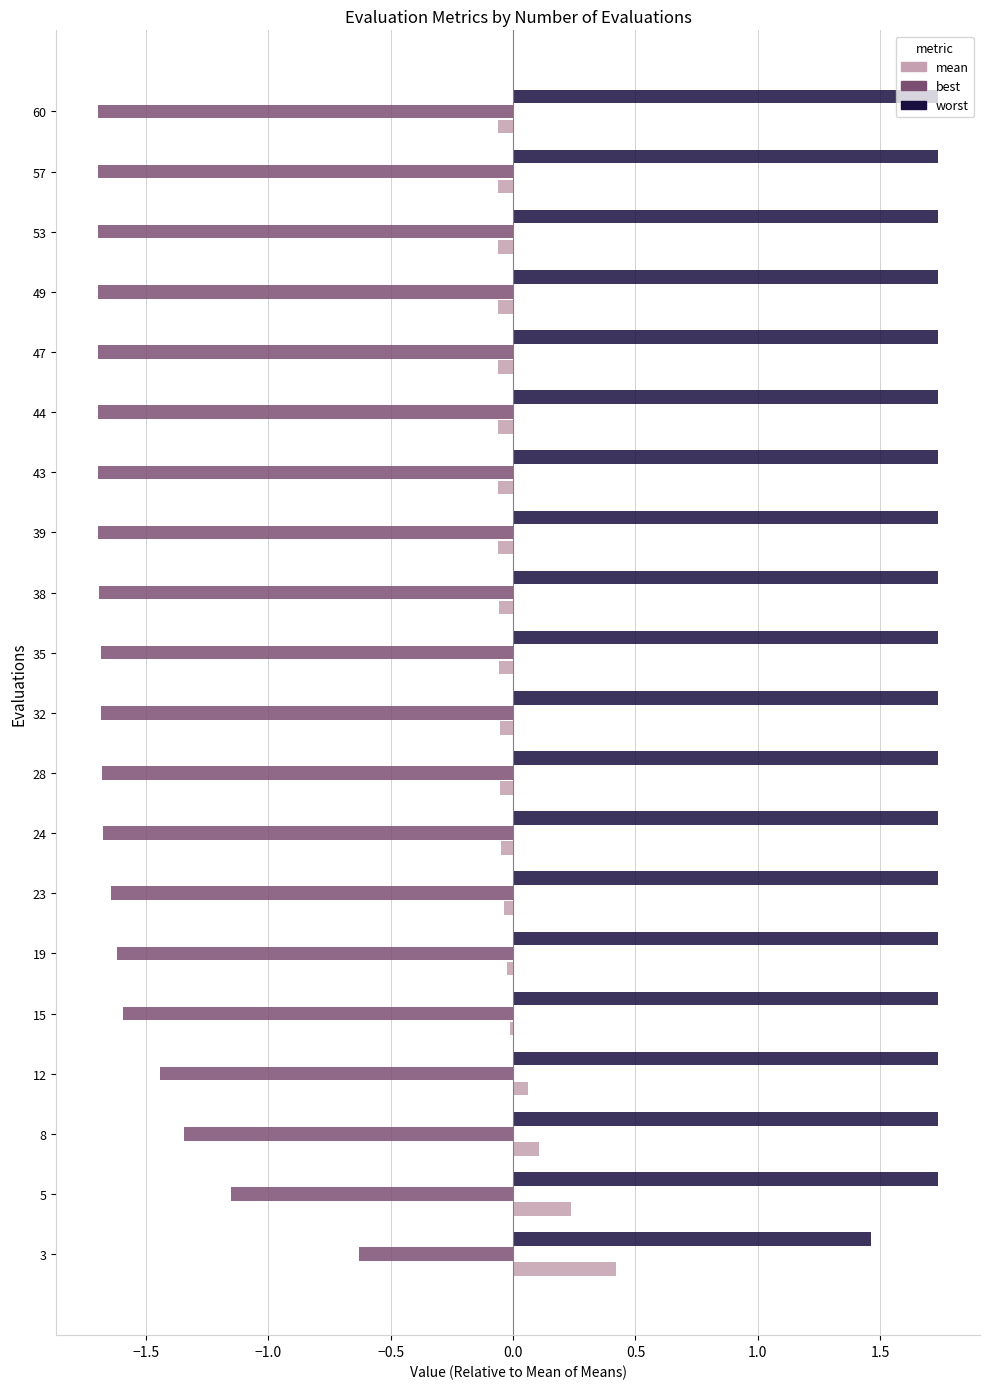

What is the average value of the worst series?

1.7